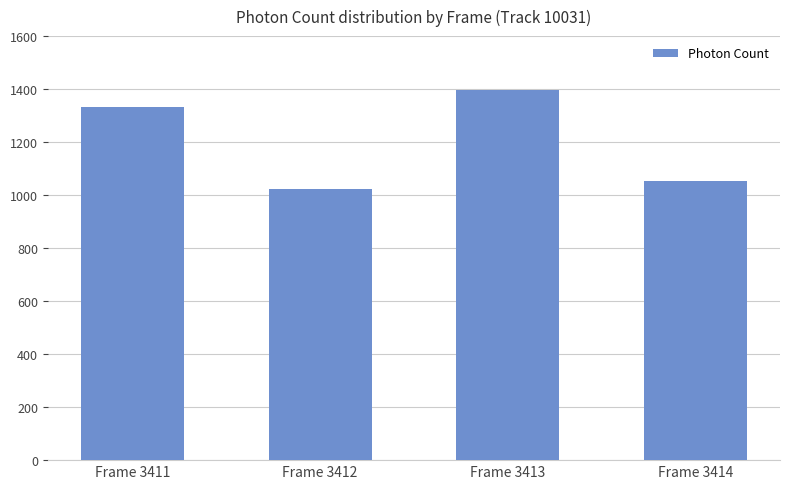

Between Frame 3413 and Frame 3411, which is larger?

Frame 3413